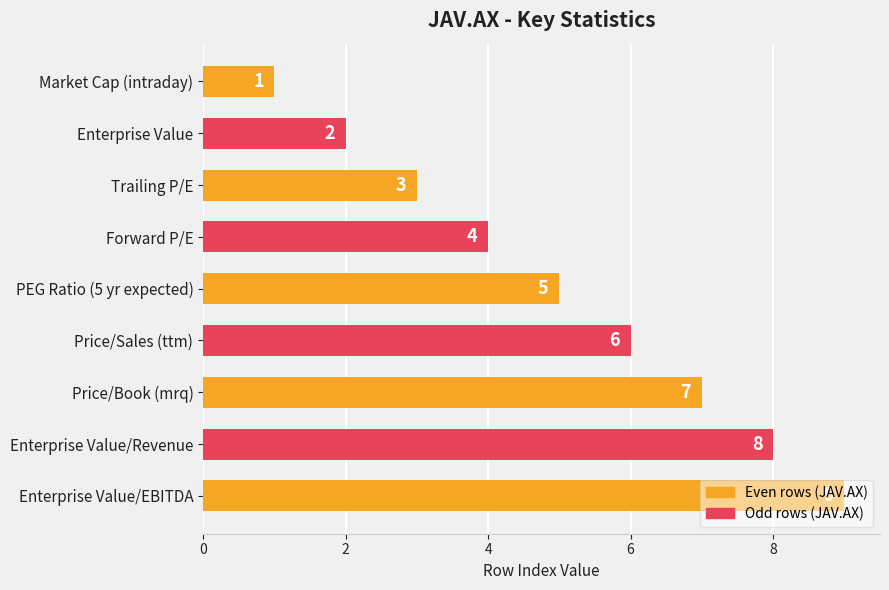

Between Enterprise Value and Price/Book (mrq), which is larger?

Price/Book (mrq)